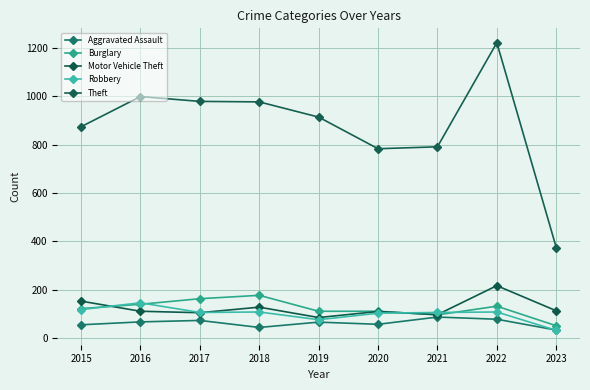

Reading left to right, transcribe all the data shown in this chart.

Aggravated Assault: 2015=54	2016=66	2017=72	2018=43	2019=65	2020=56	2021=86	2022=77	2023=32
Burglary: 2015=121	2016=139	2017=162	2018=176	2019=110	2020=110	2021=95	2022=131	2023=50
Motor Vehicle Theft: 2015=152	2016=110	2017=104	2018=127	2019=84	2020=109	2021=96	2022=216	2023=112
Robbery: 2015=117	2016=145	2017=105	2018=107	2019=75	2020=102	2021=105	2022=107	2023=31
Theft: 2015=874	2016=999	2017=979	2018=977	2019=914	2020=783	2021=791	2022=1222	2023=374